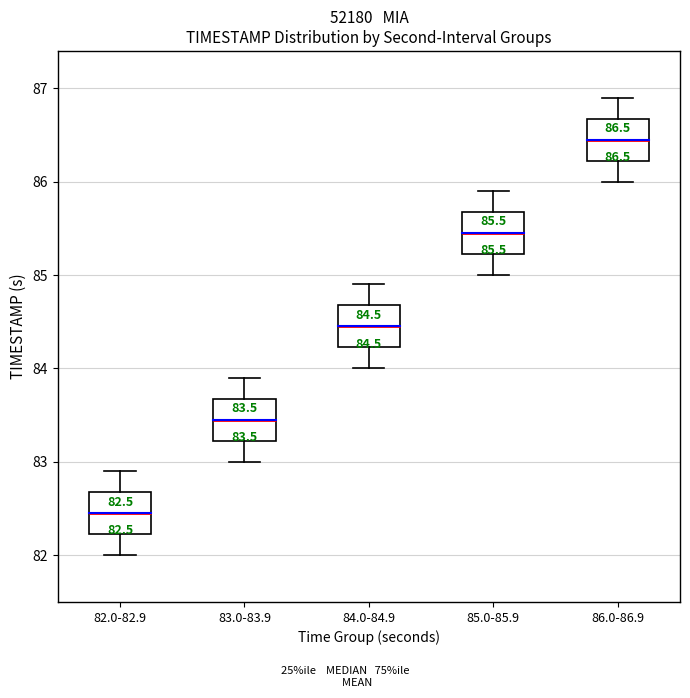

Which box's median line is the lowest?

82.0-82.9